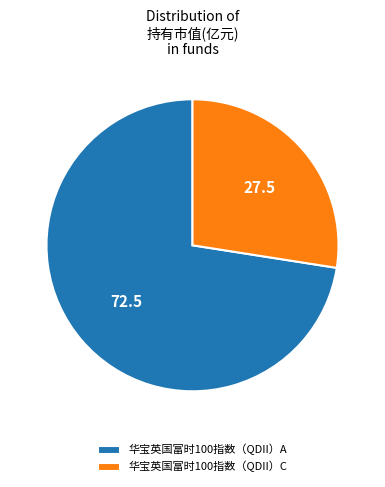

Does 华宝英国富时100指数（QDII）A account for over 50% of the chart?

Yes